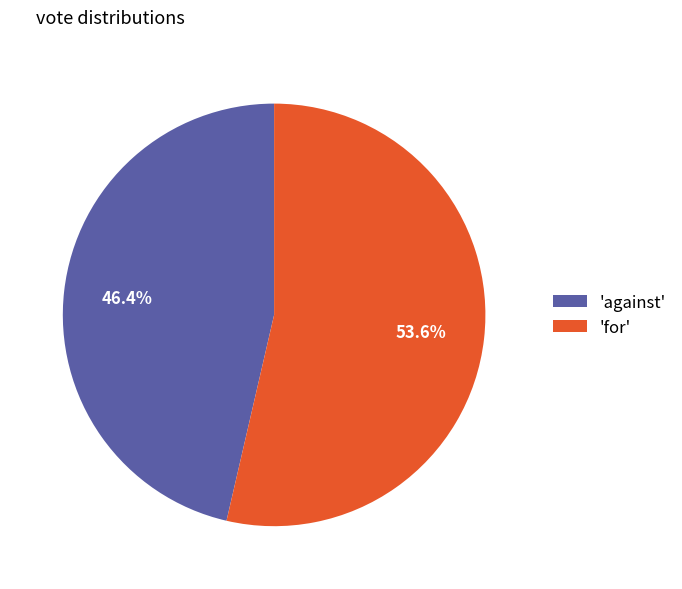

Between 'against' and 'for', which is larger?

'for'